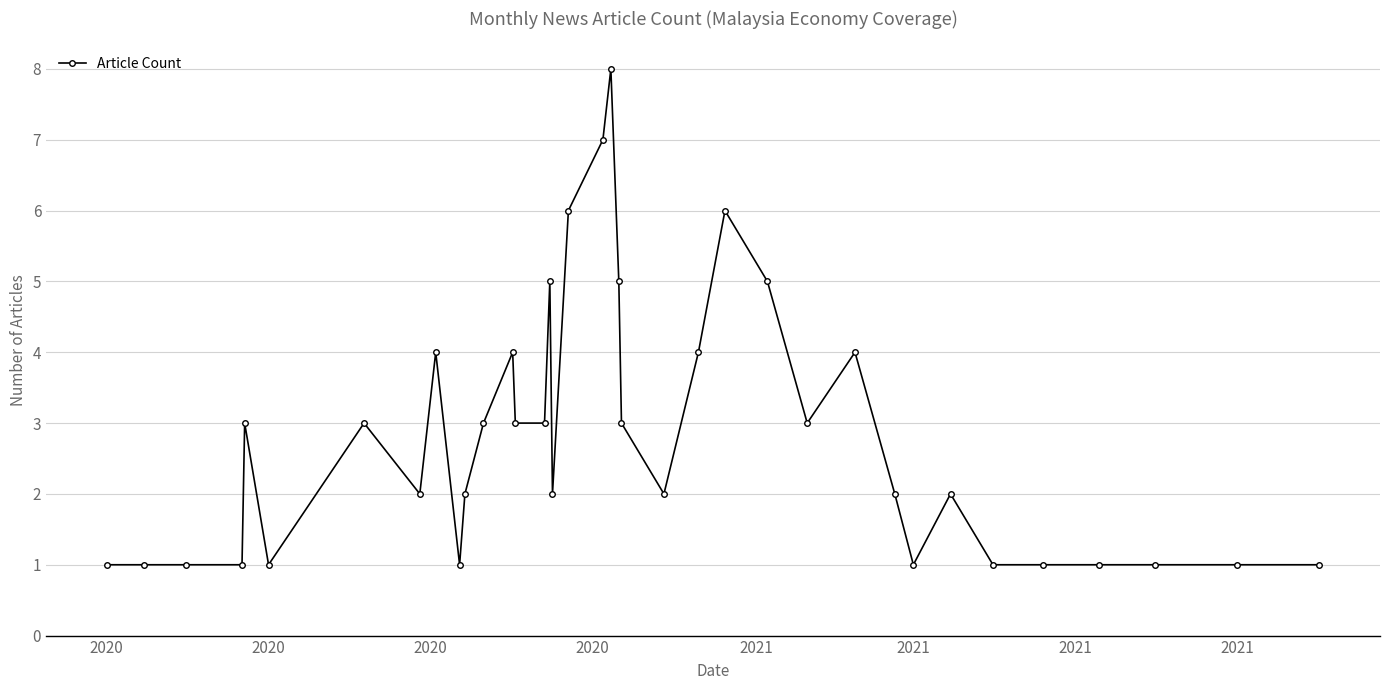

True or false: the data has more than 1 interior local peaks.

True